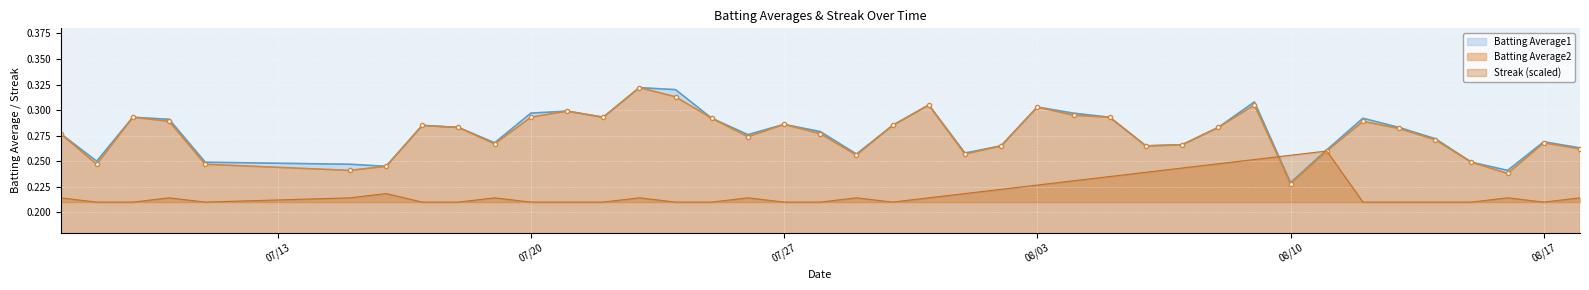

Where is Batting Average1 nearest to the value 0?

08/10